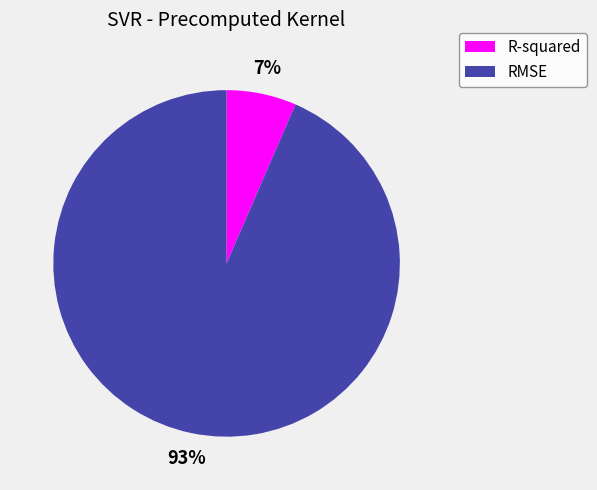

Which category has the smallest portion of the pie?

R-squared